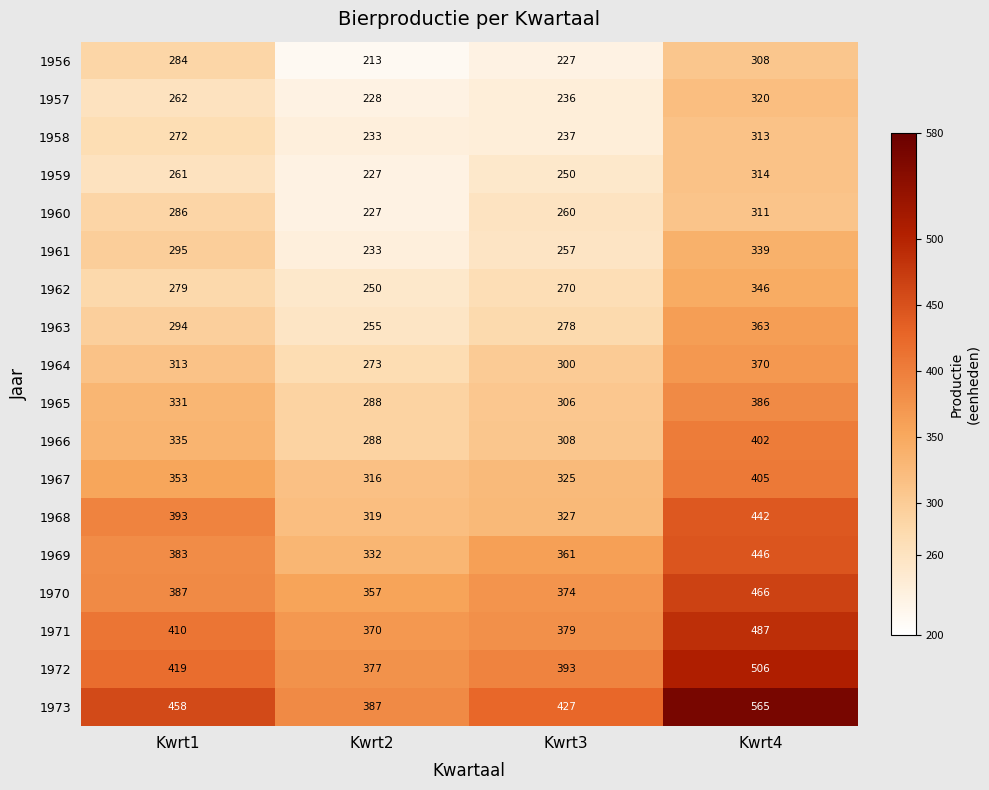

What is the average value of the 1965 series?

328